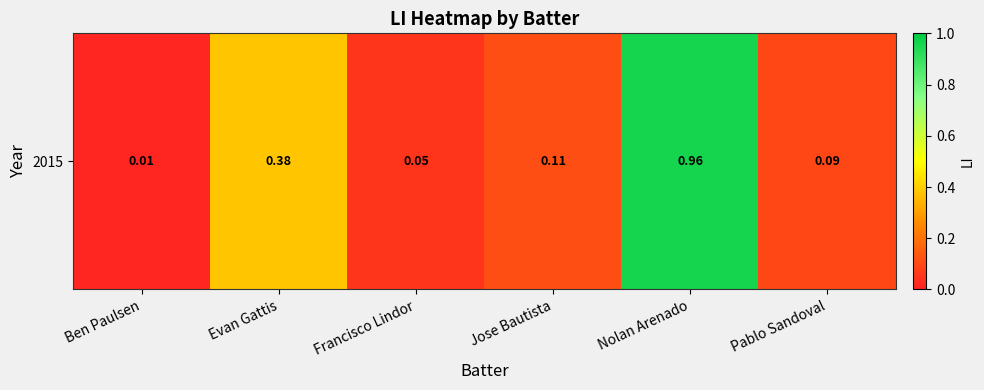

List the labels in order of value, smallest first.

Ben Paulsen, Francisco Lindor, Pablo Sandoval, Jose Bautista, Evan Gattis, Nolan Arenado